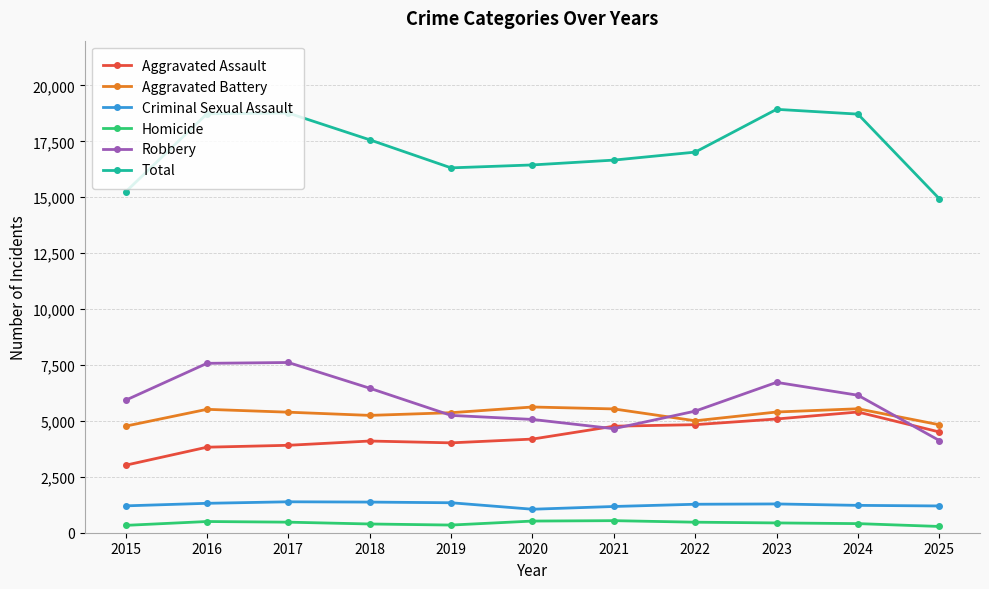

Which series changed the most between 2021 and 2024?

Total